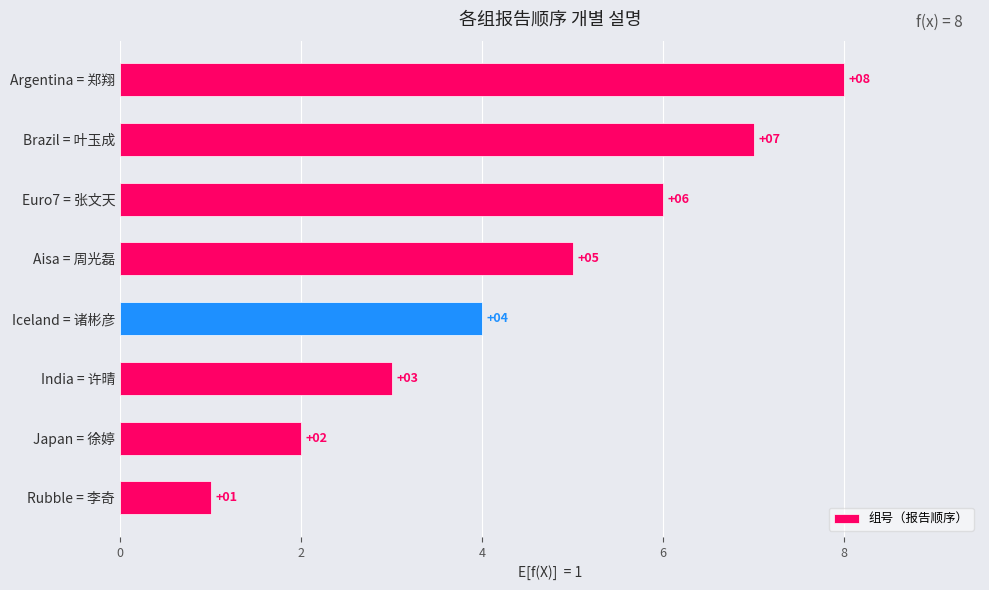

How many series are shown in this chart?

1